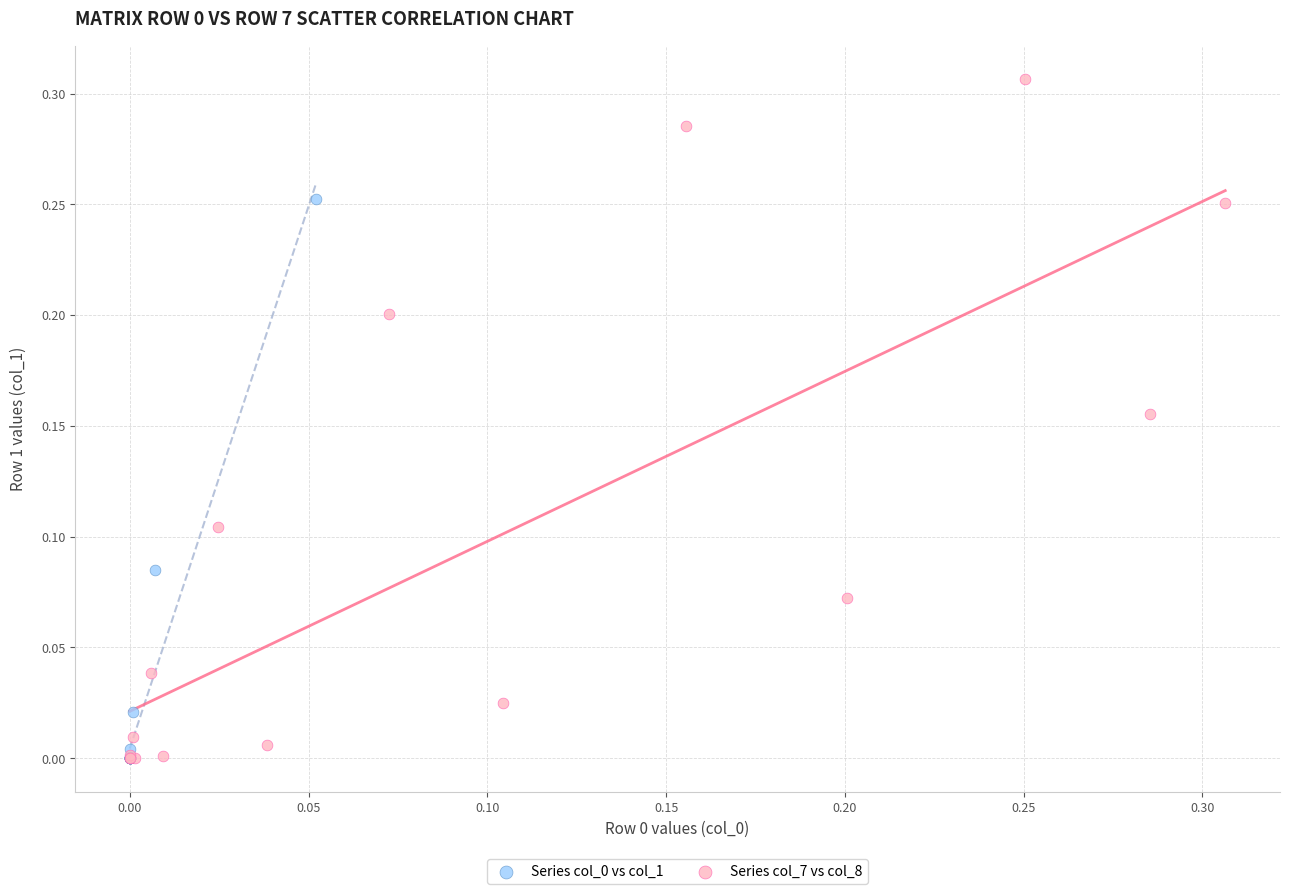

Which series has the largest Y range (max minus min)?

Series col_7 vs col_8